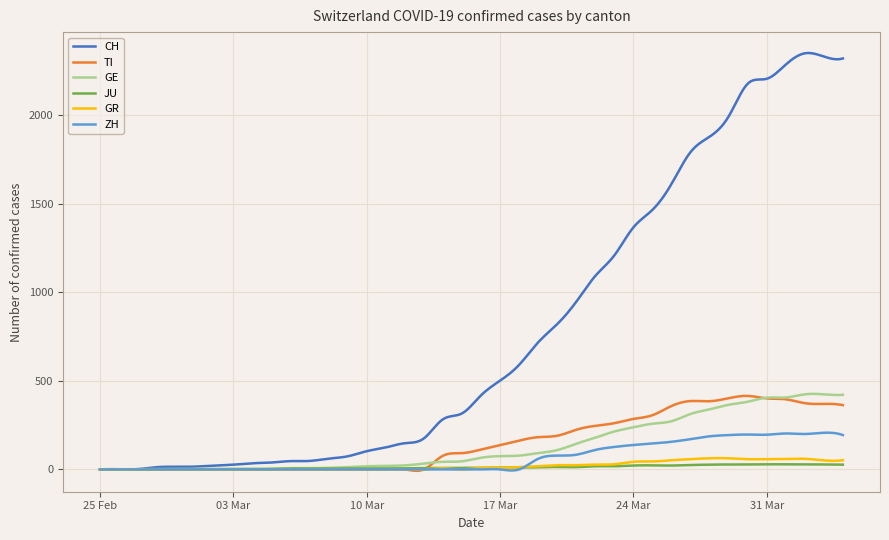

What is the greatest value displayed?

2350.7